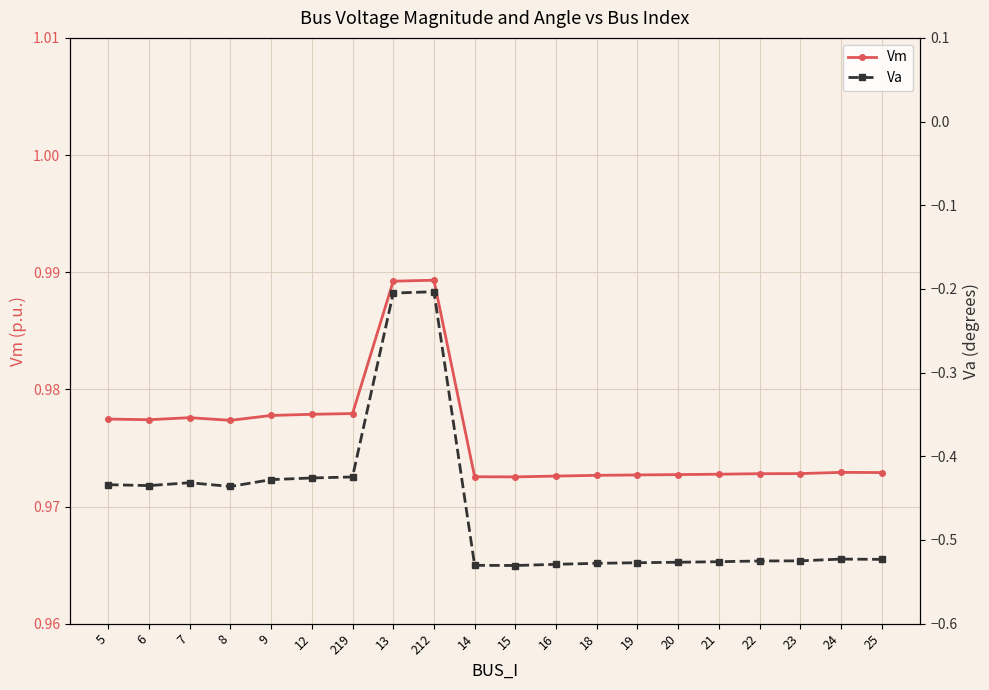

What are all the series names shown in the legend?

Vm, Va